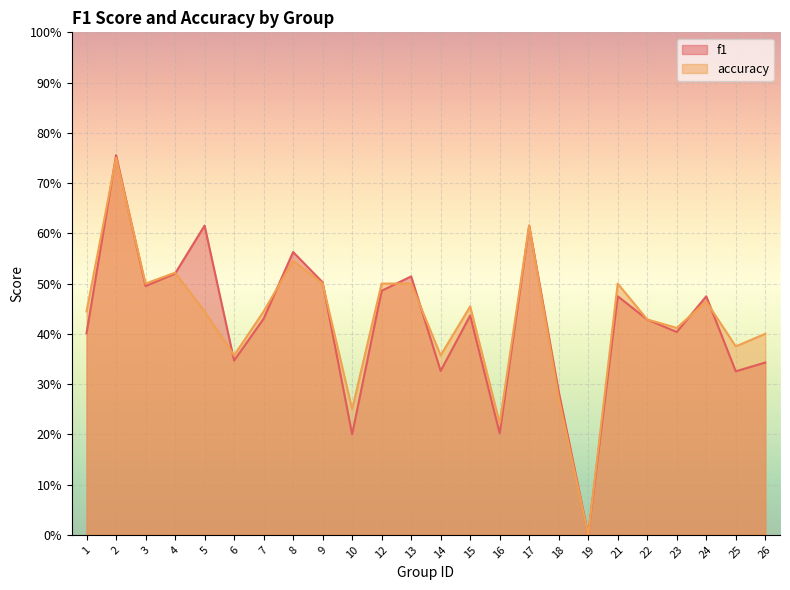

Which series has the largest range (max minus min)?

f1